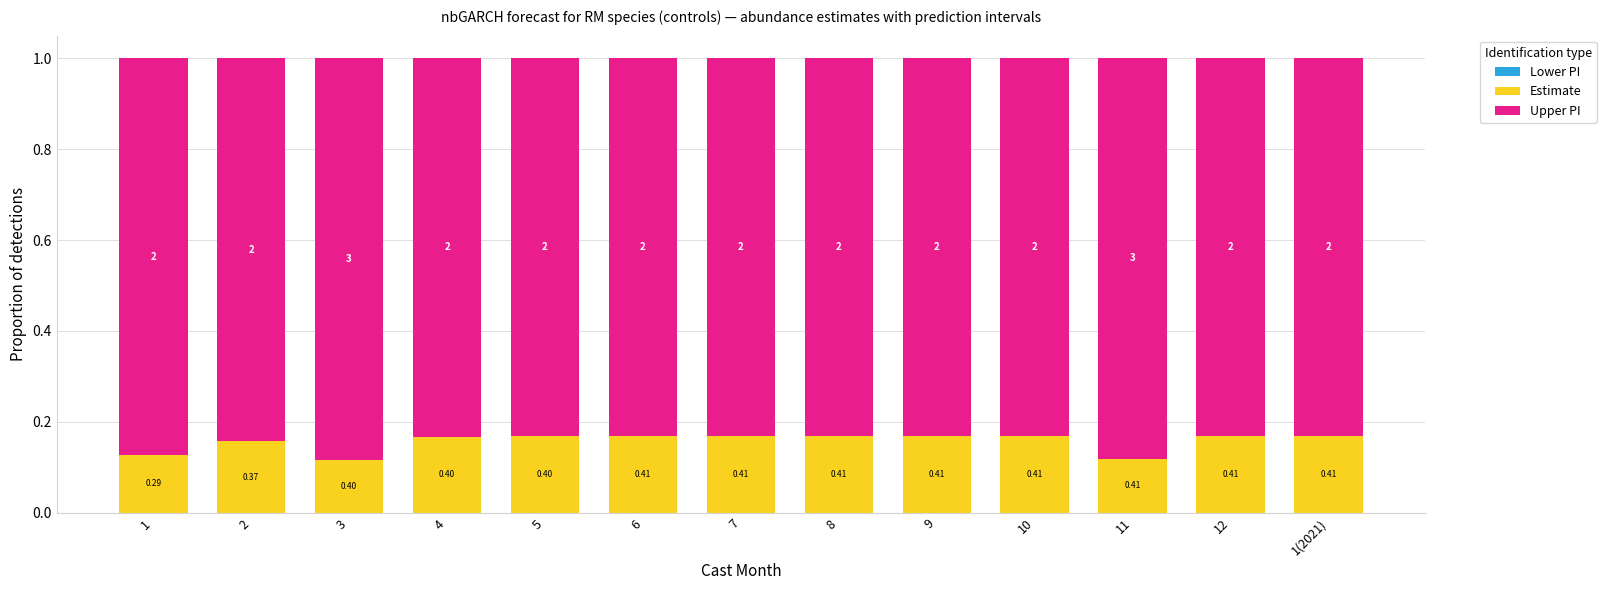

Which series has the largest range (max minus min)?

Estimate